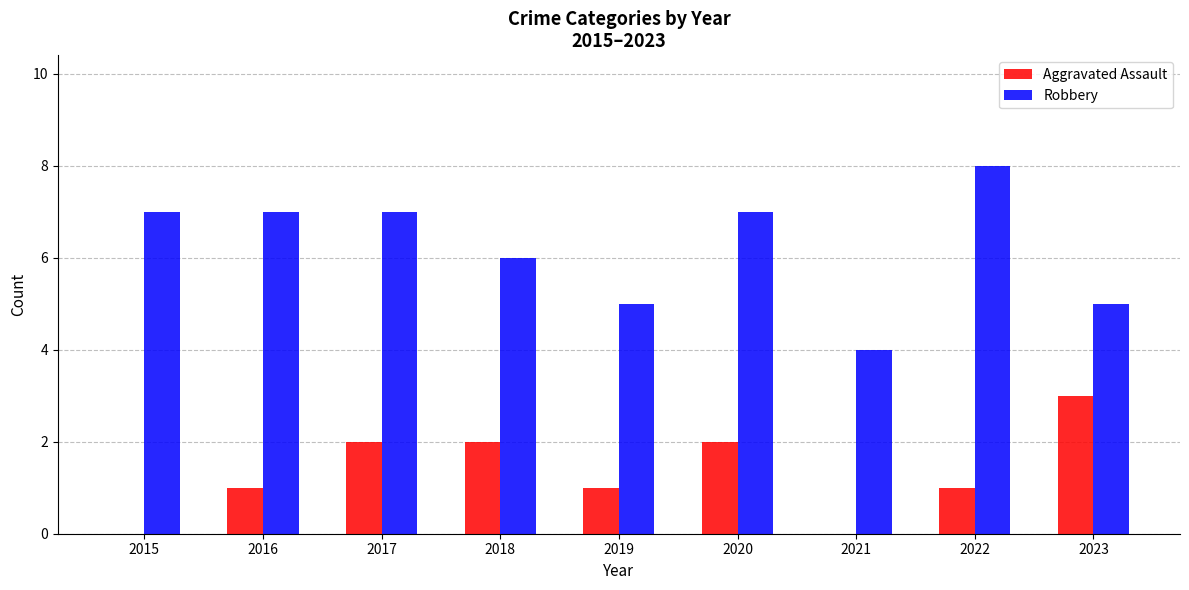

Which series has the widest spread of values?

Robbery